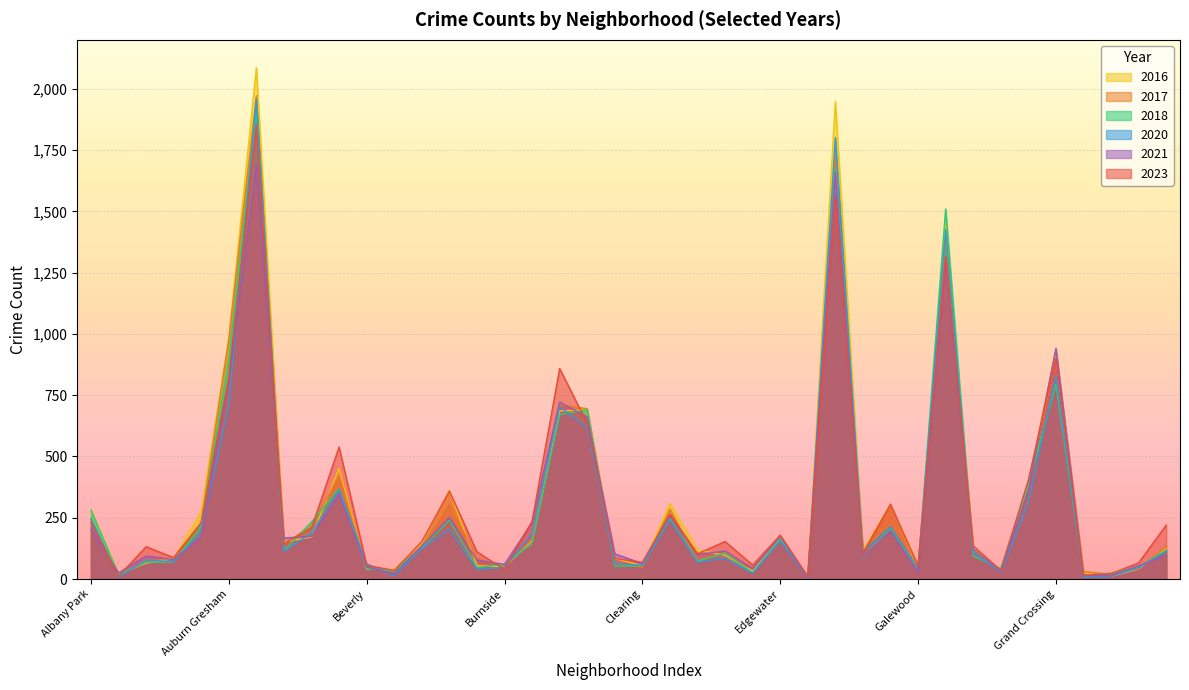

What is the value of the 2016 point at the 12th from the left?

39